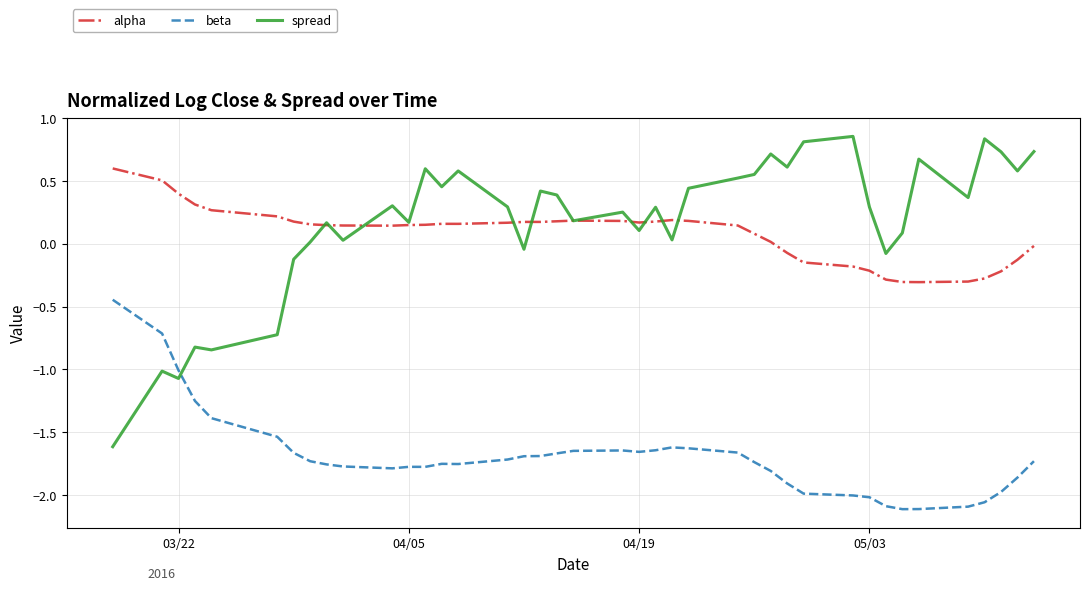

Does the chart display data point markers on the line(s)?

No